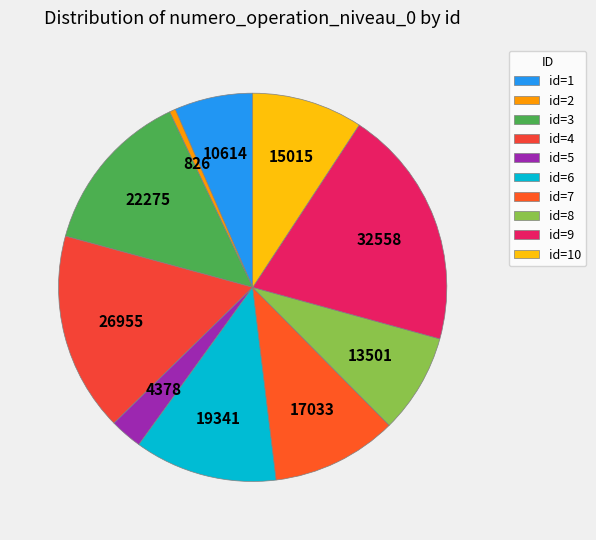

Is there a majority slice in this chart?

No